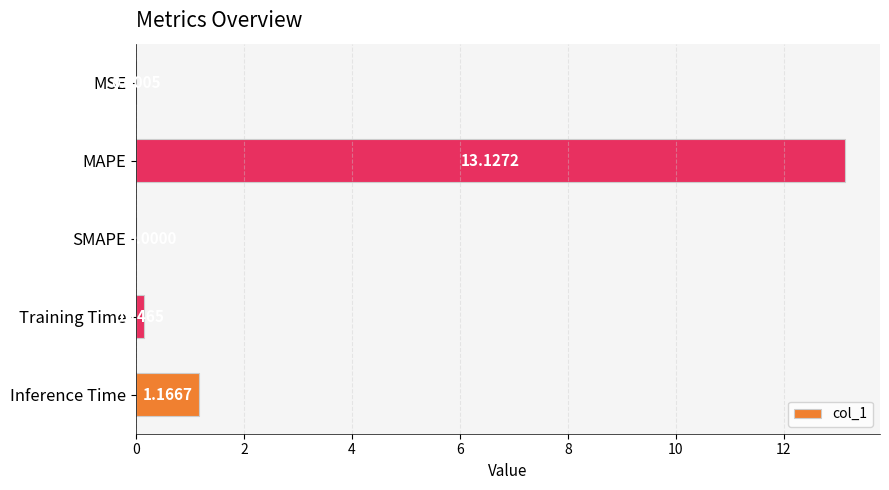

What is the sum of all values?

14.4